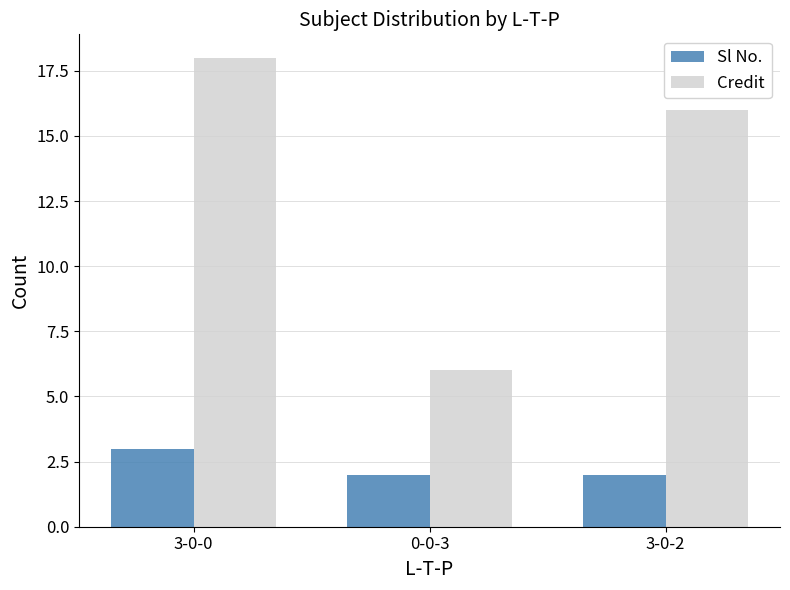

Reading left to right, what are all the values shown in this chart?

Sl No.: 3	2	2
Credit: 18	6	16